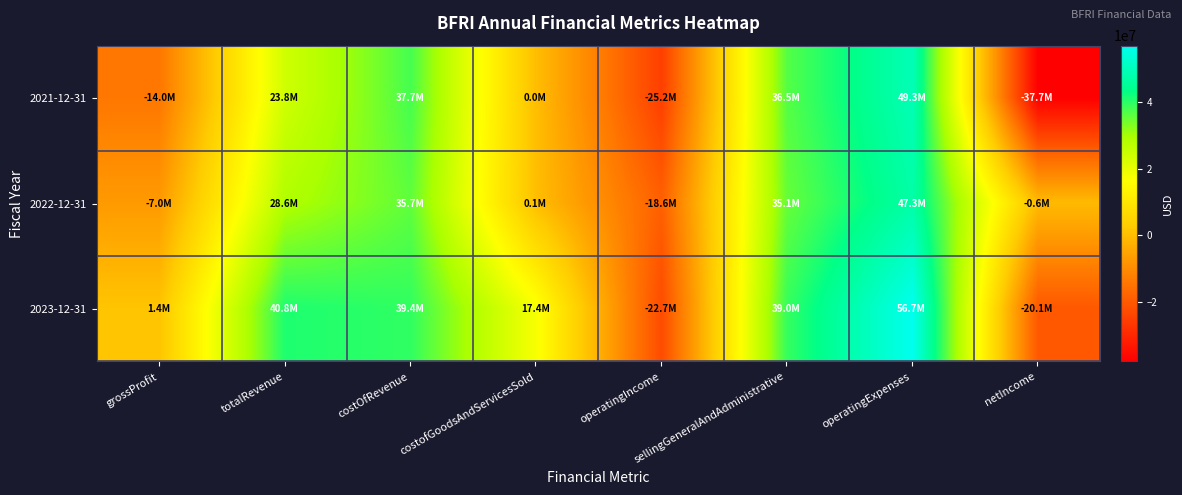

Reading left to right, what are all the values shown in this chart?

2021-12-31: grossProfit=-13959000	totalRevenue=23756000	costOfRevenue=37715000	costofGoodsAndServicesSold=33000	operatingIncome=-25201000	sellingGeneralAndAdministrative=36512000	operatingExpenses=49301000	netIncome=-37713000
2022-12-31: grossProfit=-7043000	totalRevenue=28612000	costOfRevenue=35655000	costofGoodsAndServicesSold=100000	operatingIncome=-18581000	sellingGeneralAndAdministrative=35137000	operatingExpenses=47255000	netIncome=-640000
2023-12-31: grossProfit=1429000	totalRevenue=40822000	costOfRevenue=39393000	costofGoodsAndServicesSold=17444000	operatingIncome=-22677000	sellingGeneralAndAdministrative=38975000	operatingExpenses=56748000	netIncome=-20131000